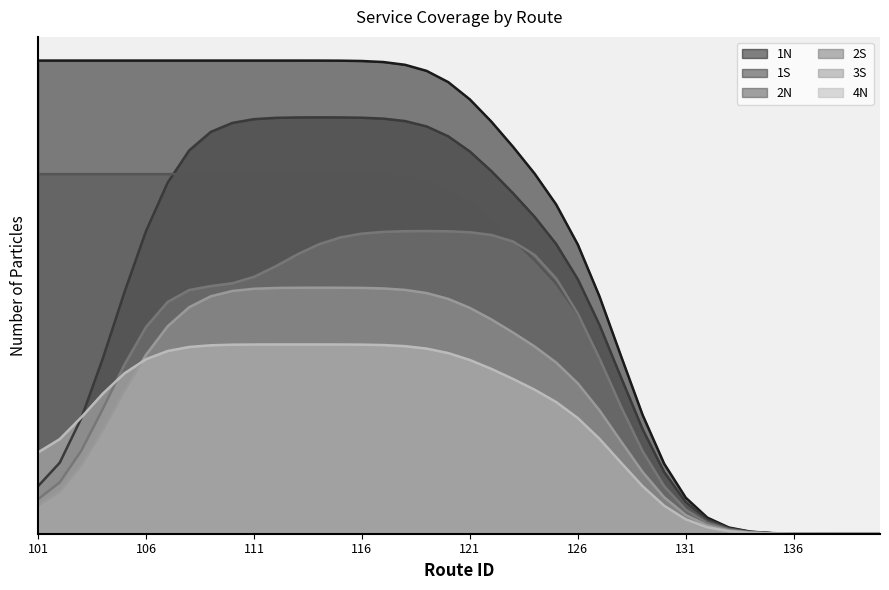

Does the chart have visible grid lines?

No